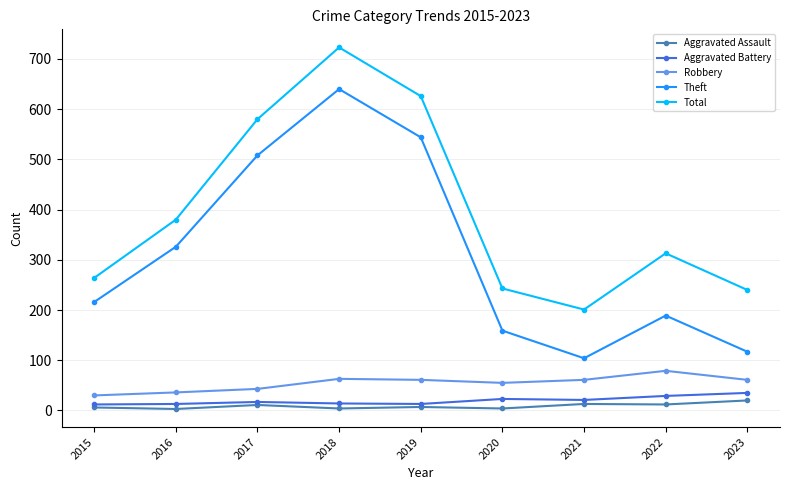

Which series has the largest range (max minus min)?

Theft